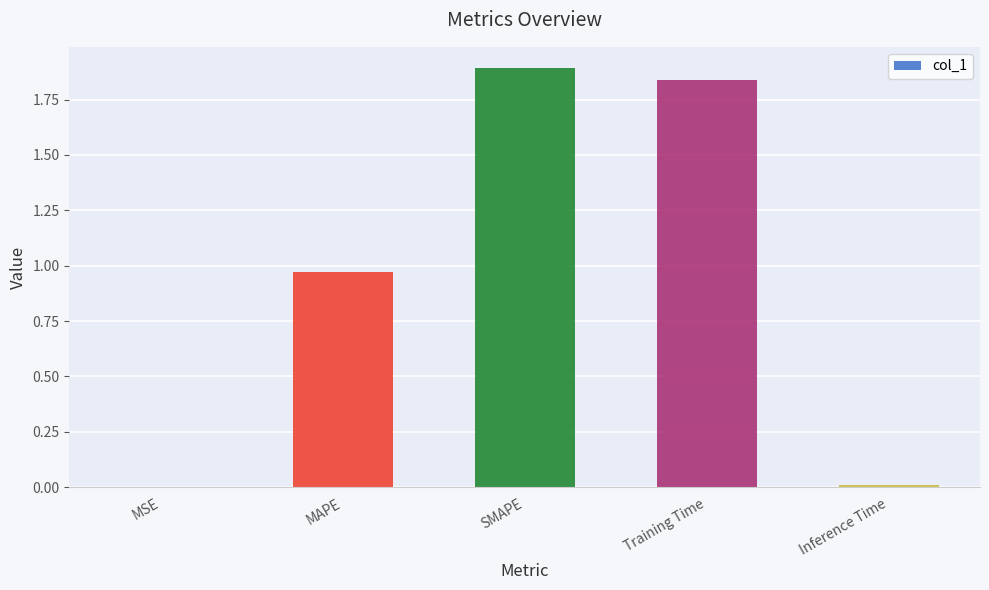

The chart shows a value of 0.0 at MSE. True or false?

True